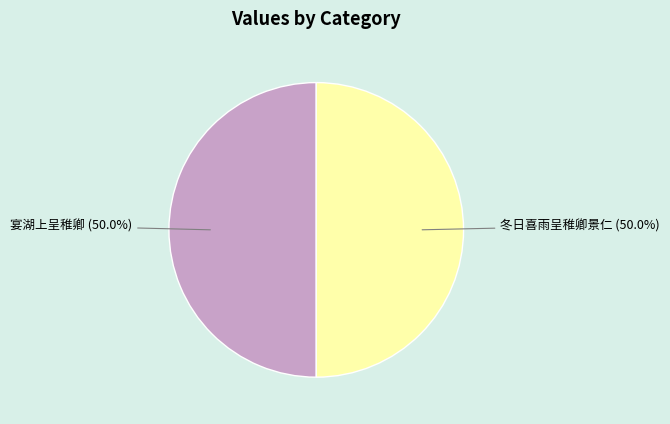

How many segments does this pie chart have?

2